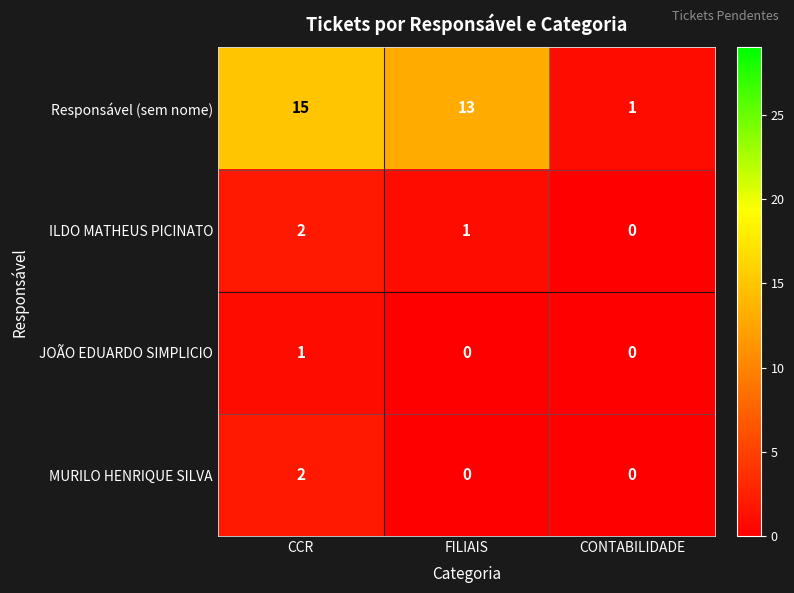

At which category does the chart reach its peak across all series?

CCR